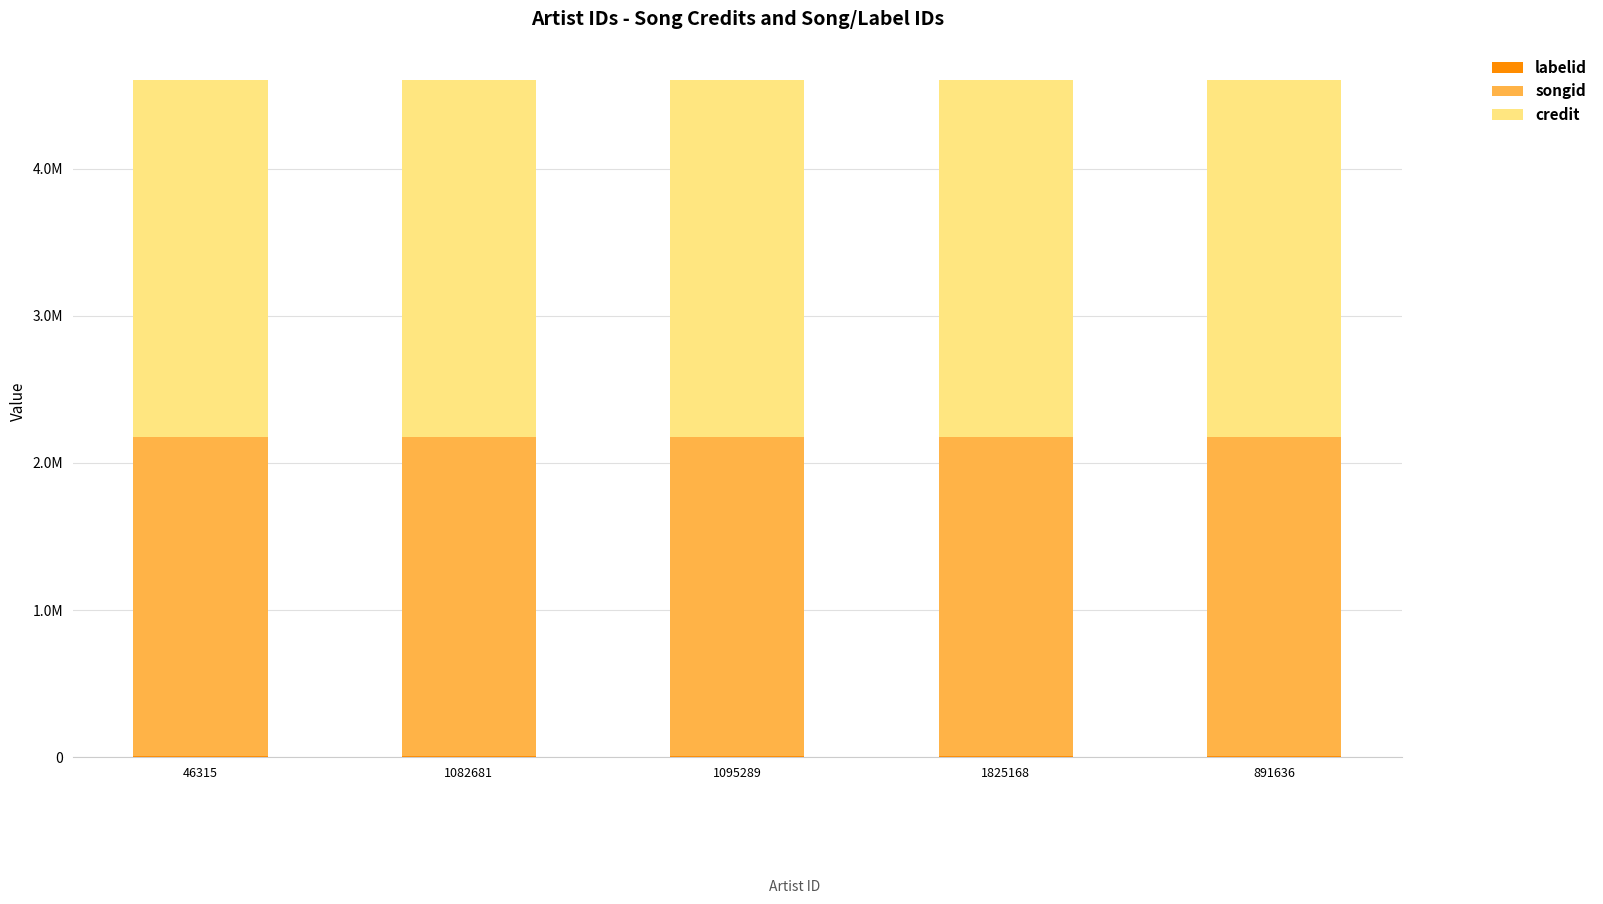

Does the chart contain stacked bars?

Yes